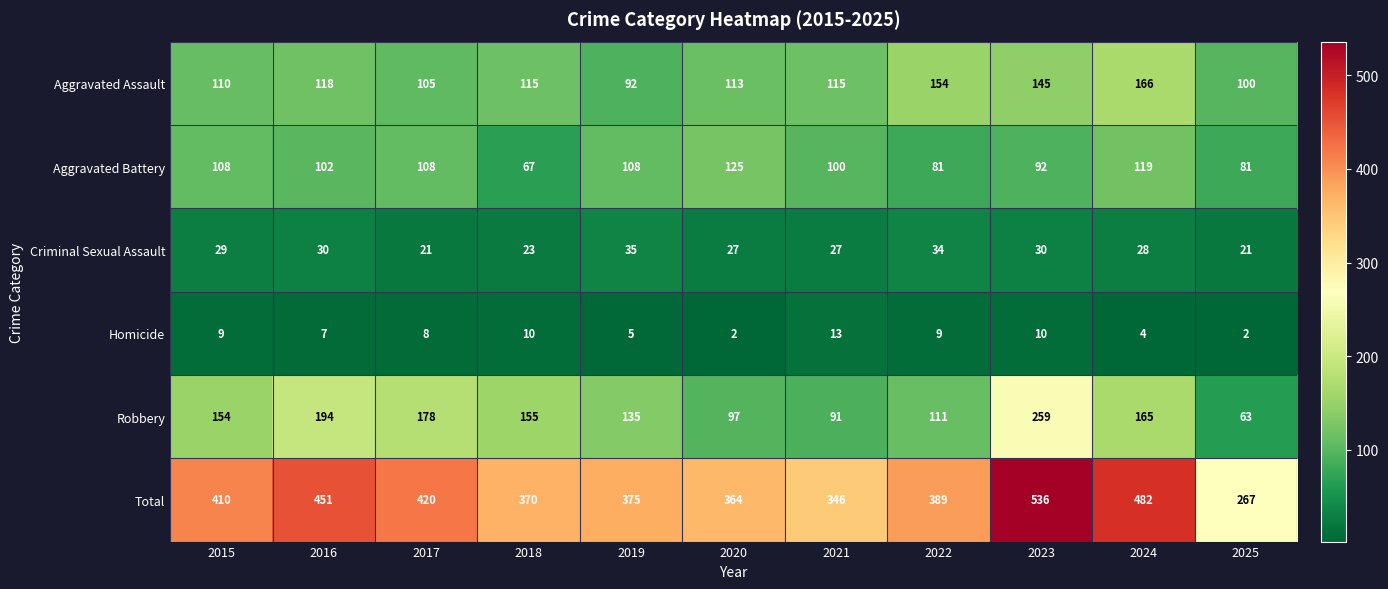

At how many categories does at least one series exceed 72?

11